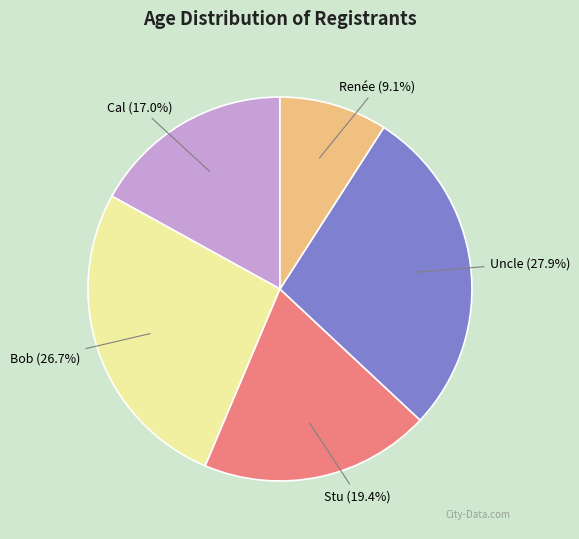

Is there any slice that represents more than half of the pie?

No